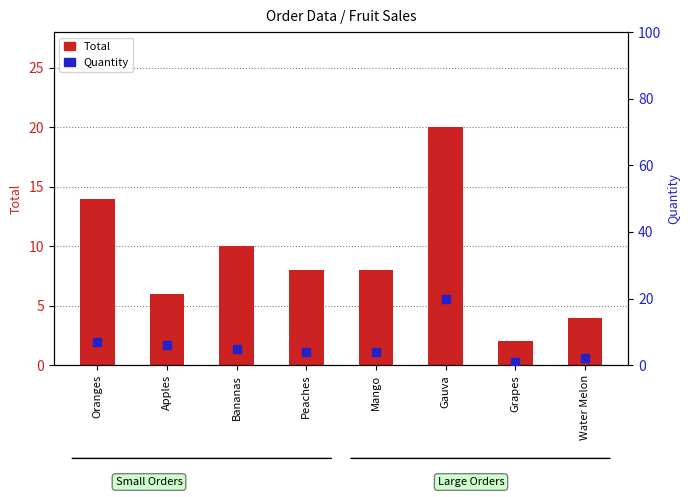

At which category is the sum across all series the highest?

Gauva